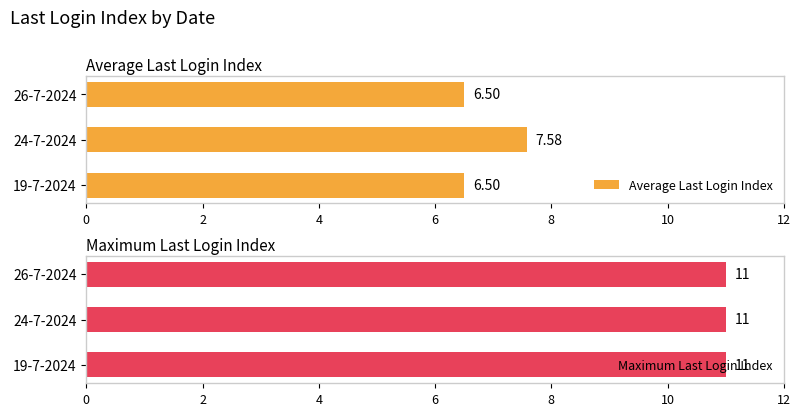

What are all the series names shown in the legend?

Average Last Login Index, Maximum Last Login Index